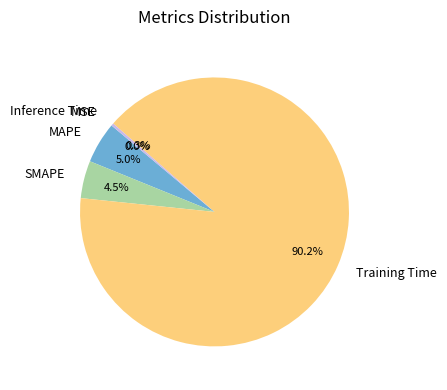

Which category has the biggest portion of the pie?

Training Time